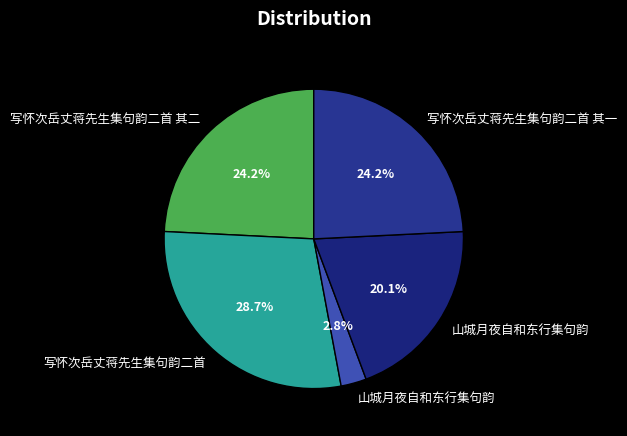

How many segments does this pie chart have?

5